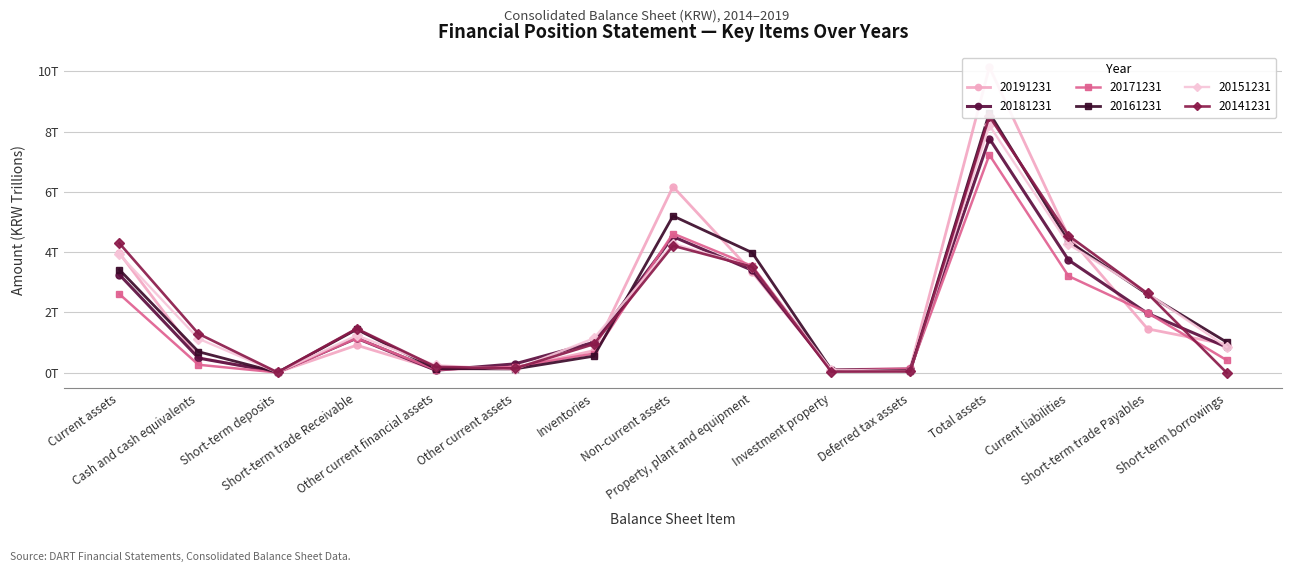

What is the difference between the 20181231 values at Short-term trade Receivable and Total assets?

6.6